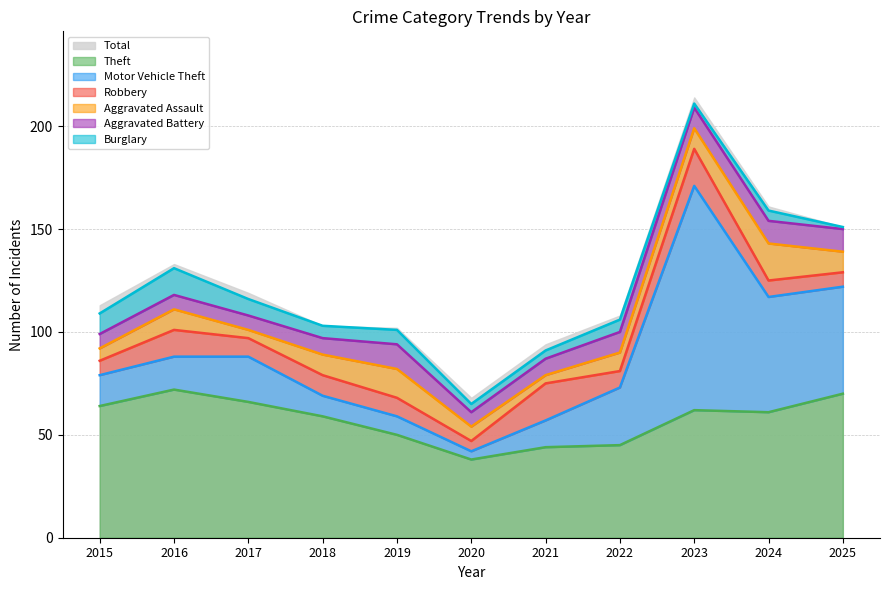

True or false: Motor Vehicle Theft and Burglary cross at least once.

False